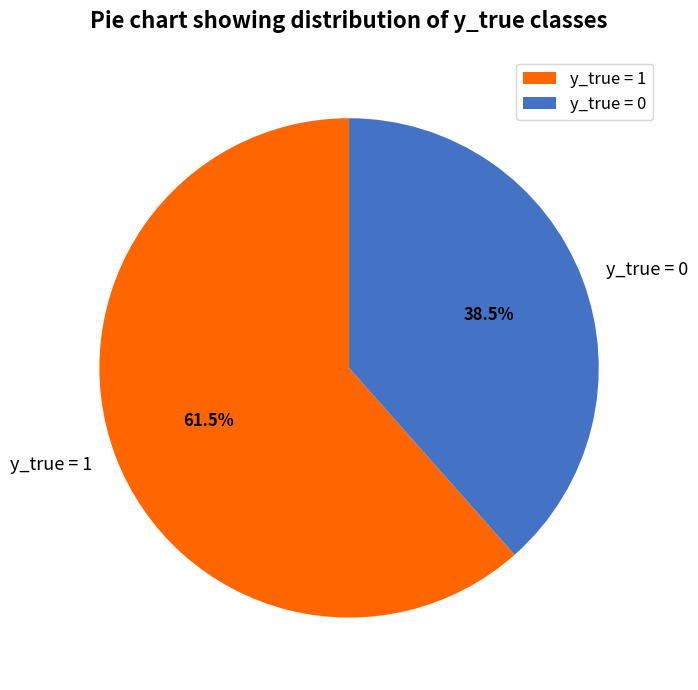

Count the number of slices in the pie.

2